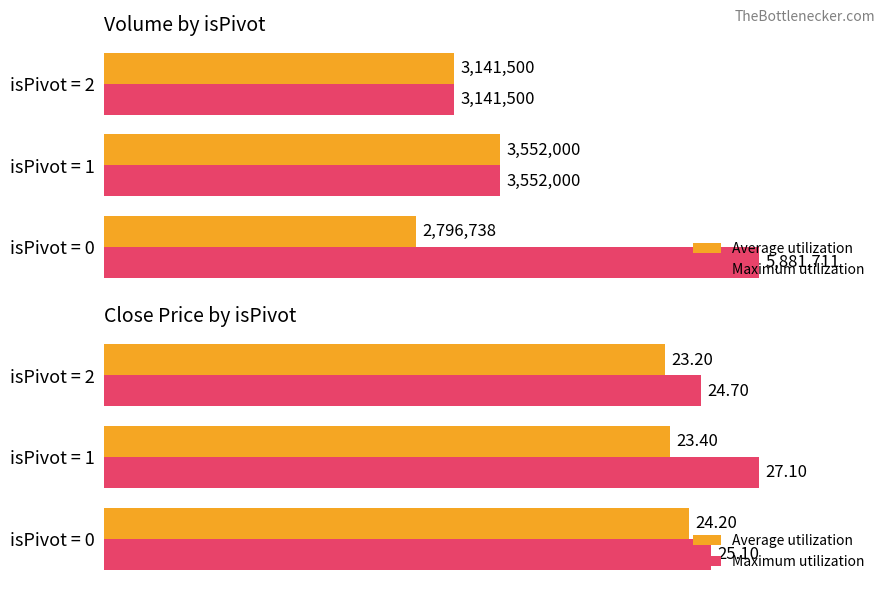

Rank the series at isPivot = 1 from highest to lowest value.

Maximum utilization, Average utilization